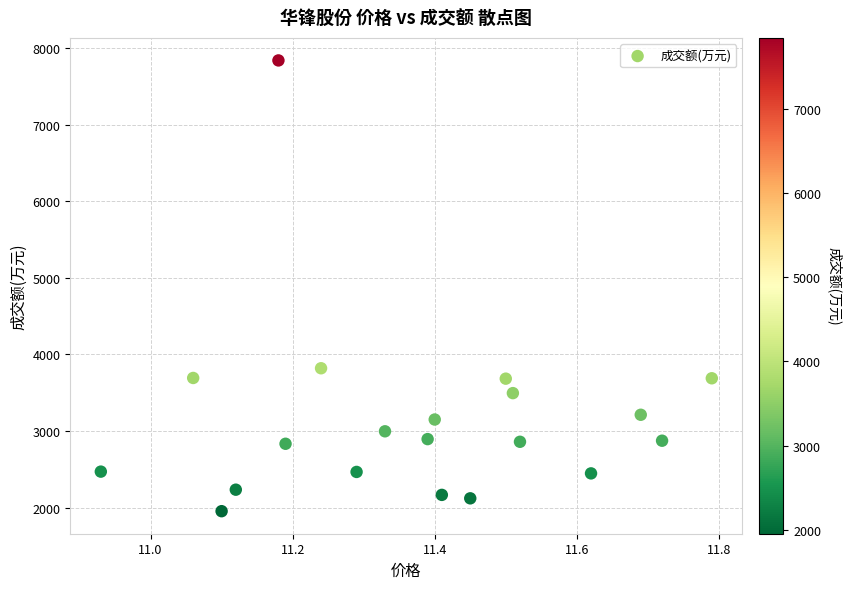

What Y value in the scatter plot is closest to 4897?

3820